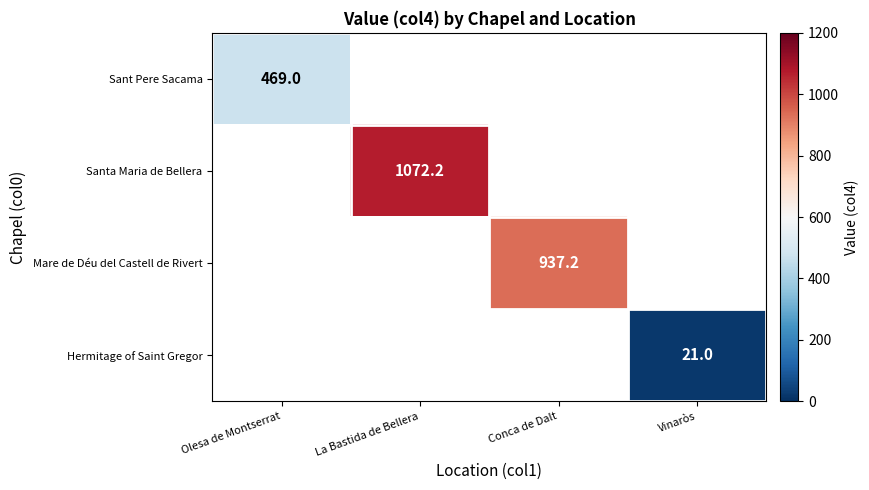

At which category does the chart reach its peak across all series?

La Bastida de Bellera